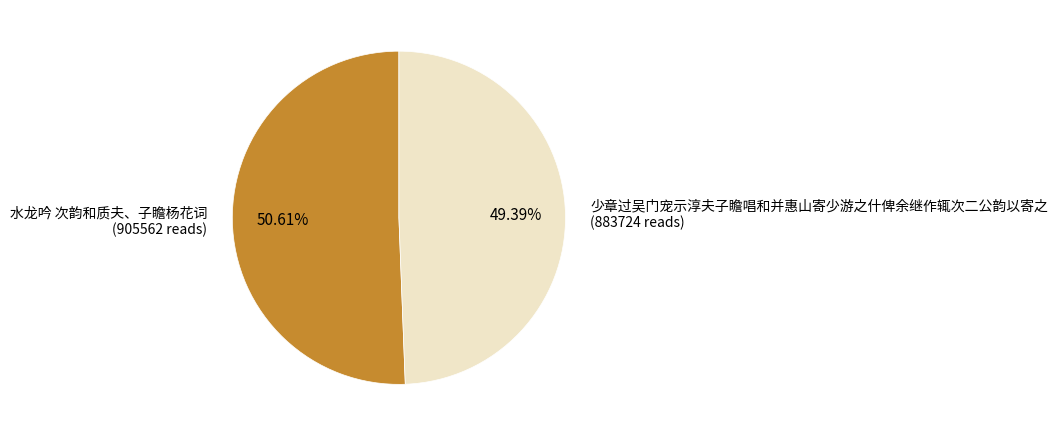

To the nearest percent, what is the difference between the 少章过吴门宠示淳夫子瞻唱和并惠山寄少游之什俾余继作辄次二公韵以寄之 and 水龙吟 次韵和质夫、子瞻杨花词 slice percentages?

1%